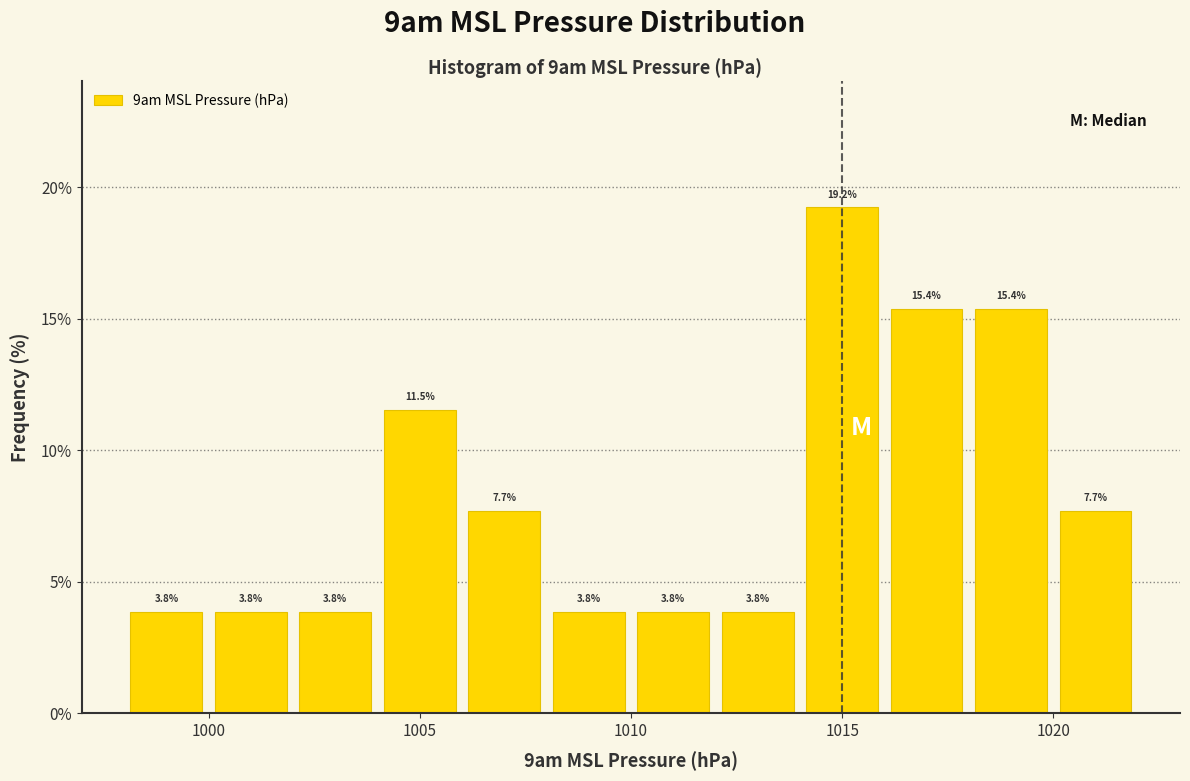

What is the height of the bar covering 998 to 1000 on the x-axis?

3.8